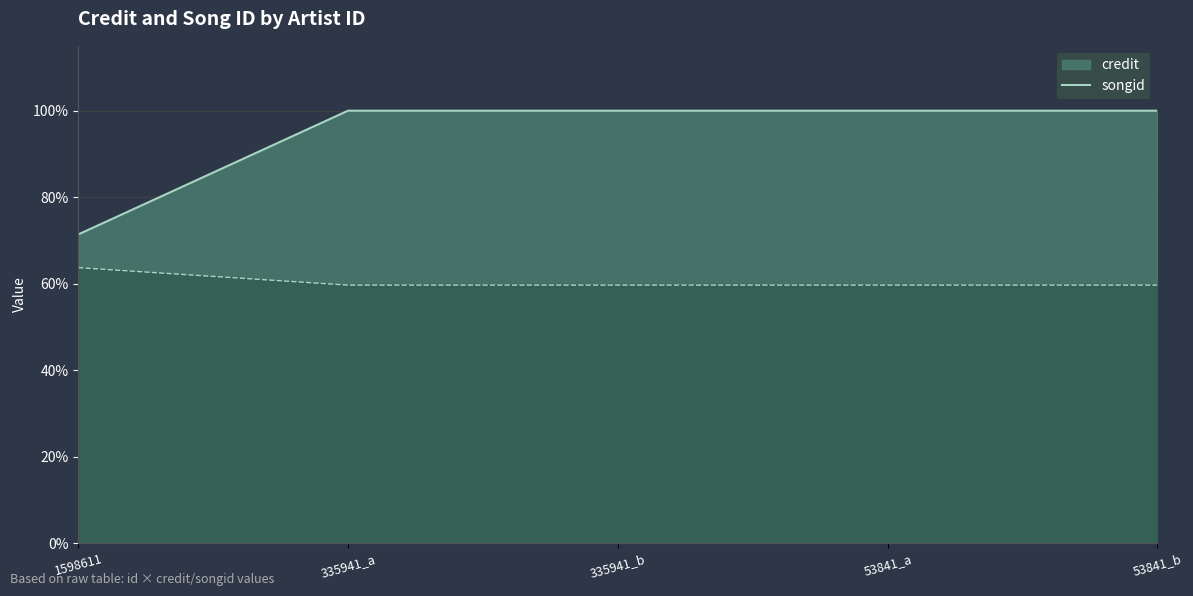

Reading right to left, list all the values displayed in this chart.

credit: 53841_b=1.0	53841_a=1.0	335941_b=1.0	335941_a=1.0	1598611=0.7
songid: 53841_b=0.6	53841_a=0.6	335941_b=0.6	335941_a=0.6	1598611=0.6